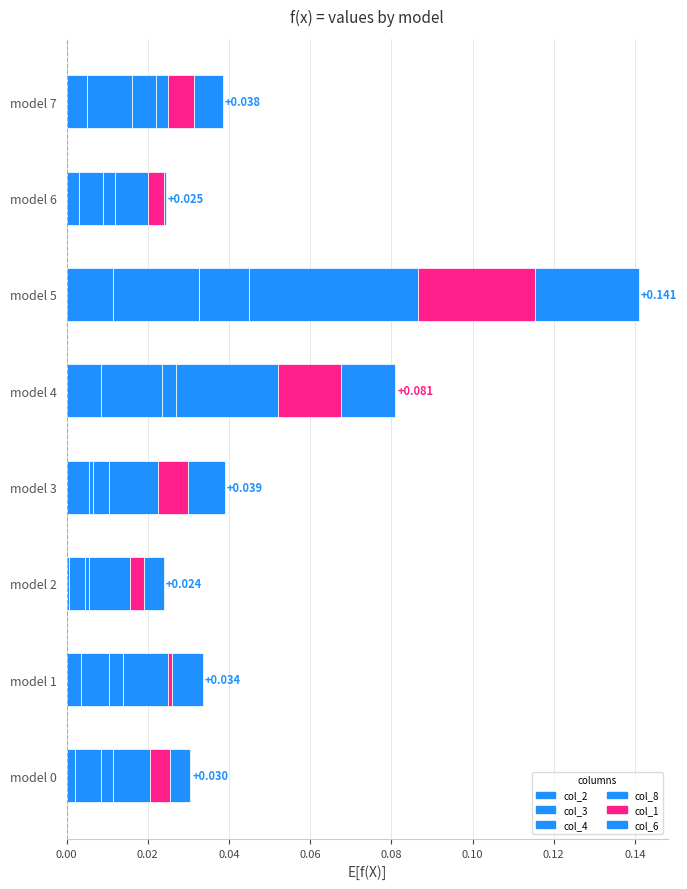

How many data points does each series have?

8